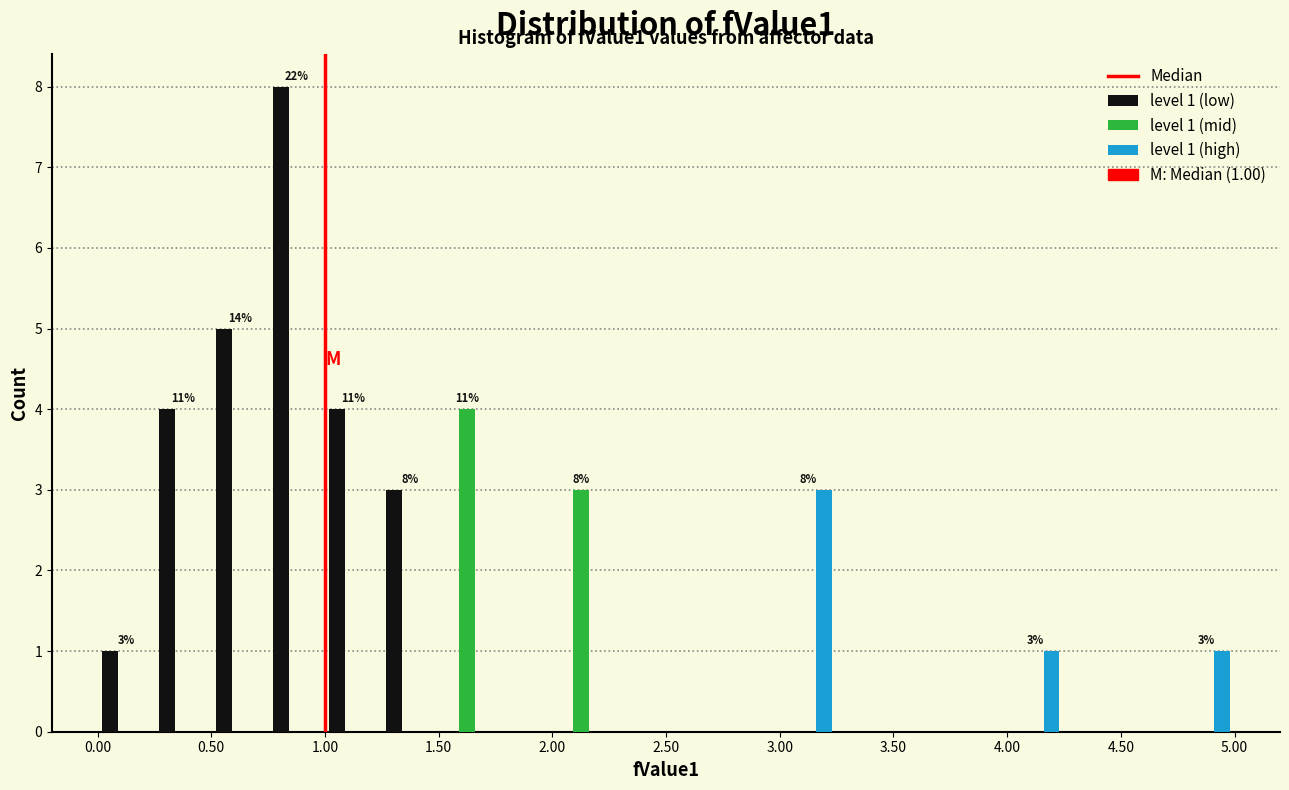

In the level 1 (low) series, which range on the x-axis has the tallest bar?

0.75 to 1.00